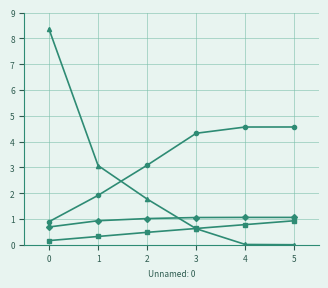

What is the maximum value shown in the chart?

8.4